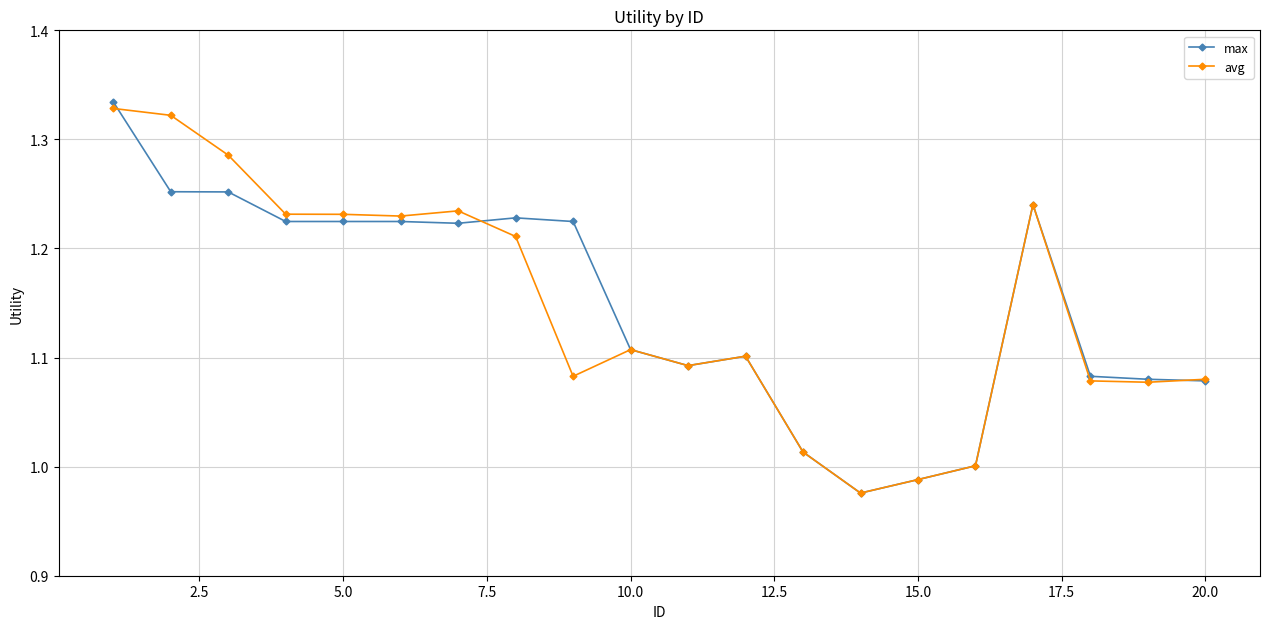

True or false: avg has more than 2 interior local peaks.

True